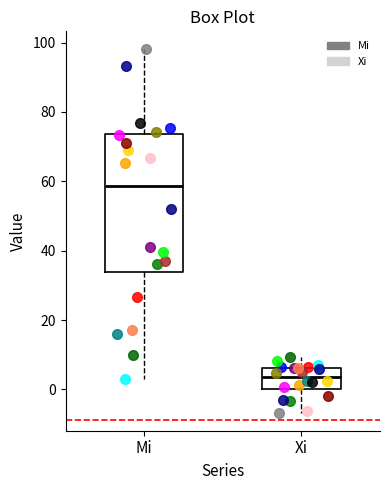

Which box's median line is the lowest?

Xi